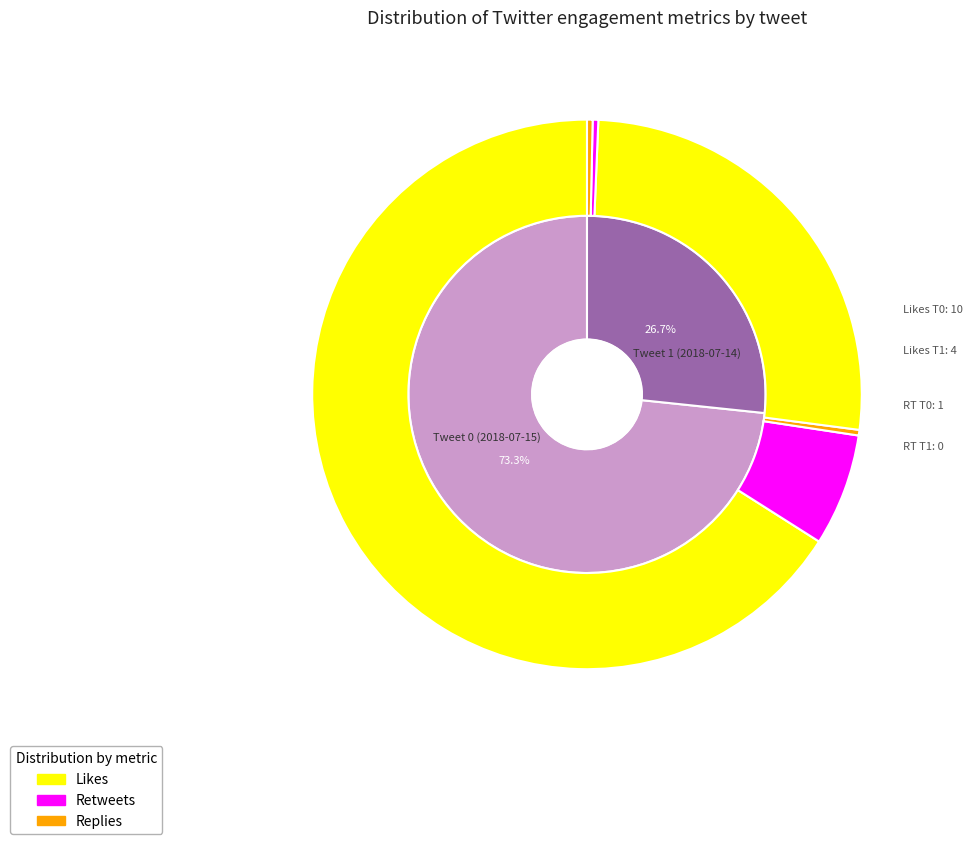

What is the majority slice?

Tweet 0 (2018-07-15)